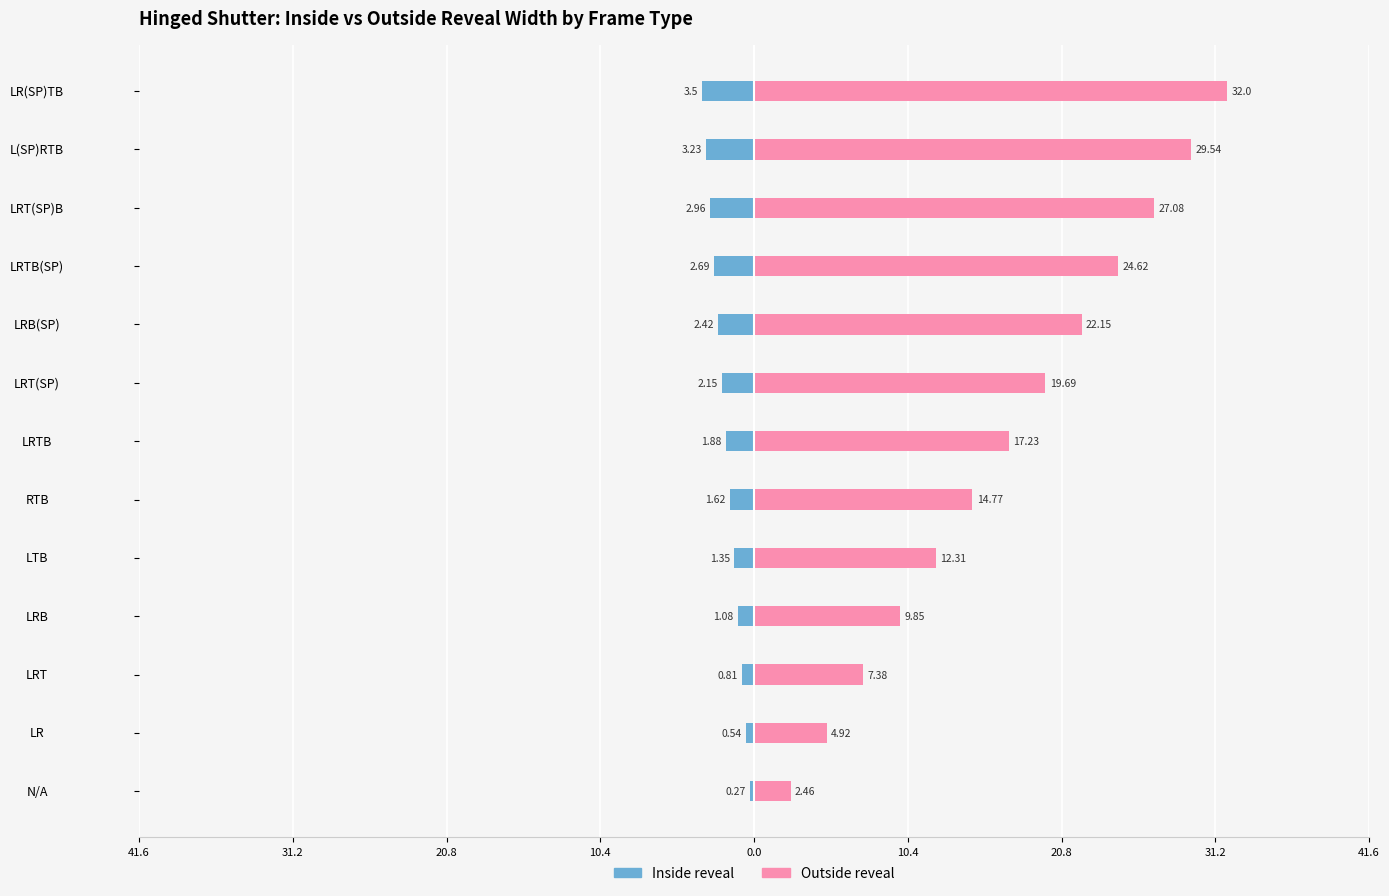

Which series changed the most between LTB and LRTB?

Outside reveal